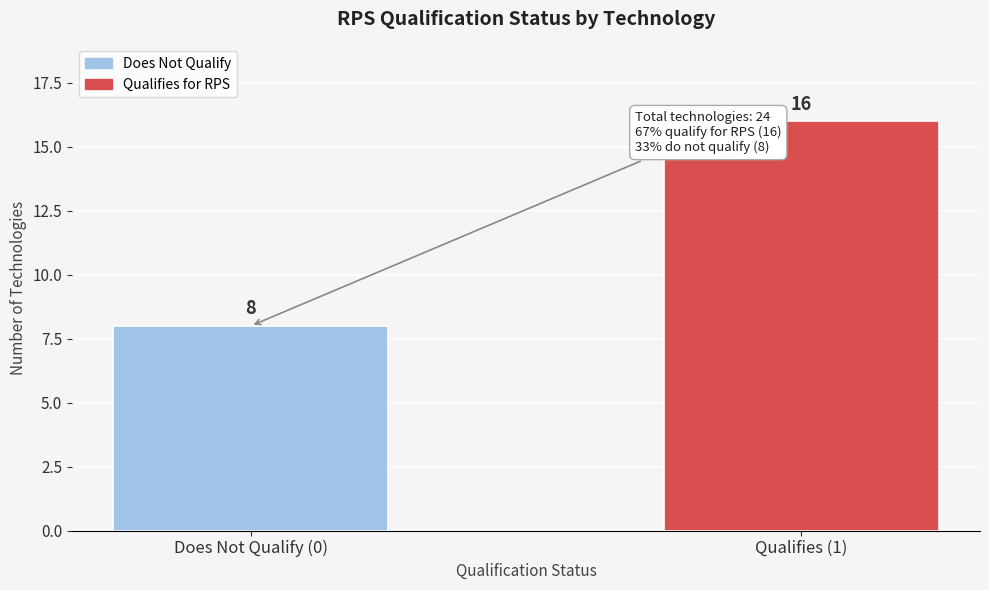

Reading right to left, extract all data points from this chart.

16	8